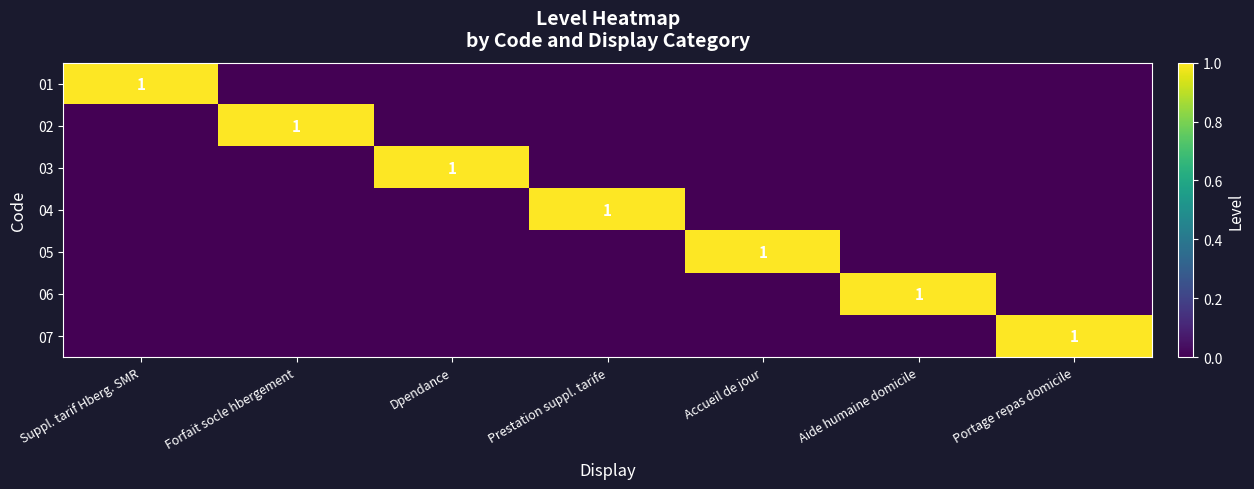

At how many categories does at least one series exceed 0?

7